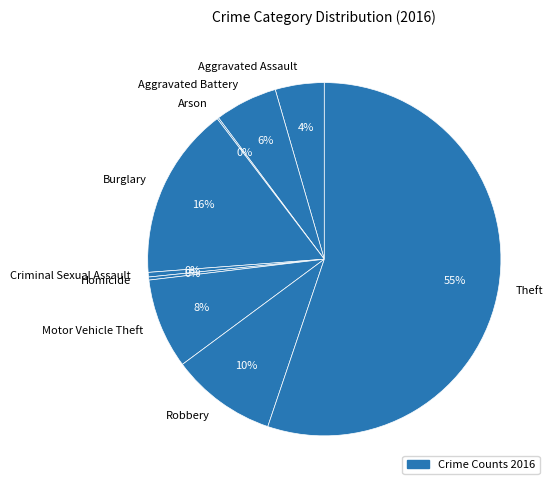

To the nearest percent, what is the average slice percentage?

11%